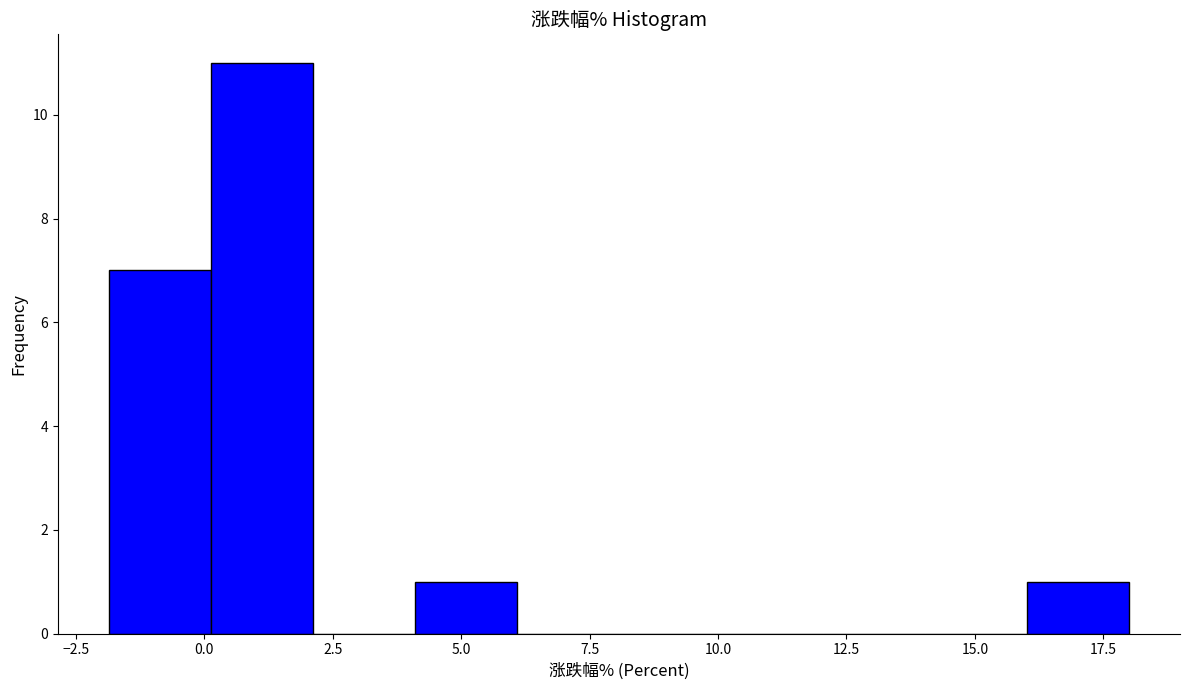

Read against the x-axis, roughly where is the centre of the tallest bar?

1.0